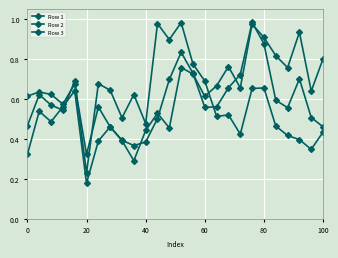

In Row 2, how many points are lower than both neighbors (excluding endpoints)?

8